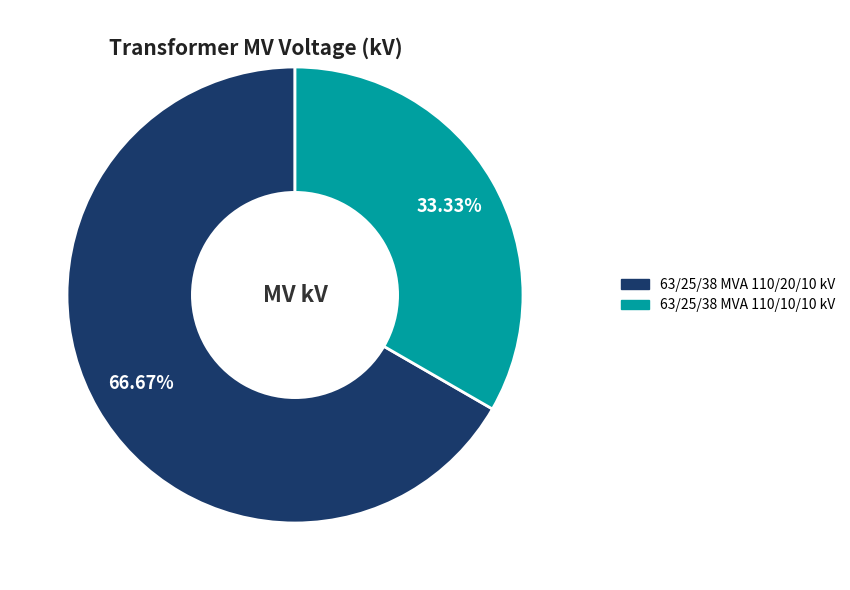

To the nearest percent, what percentage of the pie is 63/25/38 MVA 110/20/10 kV?

67%